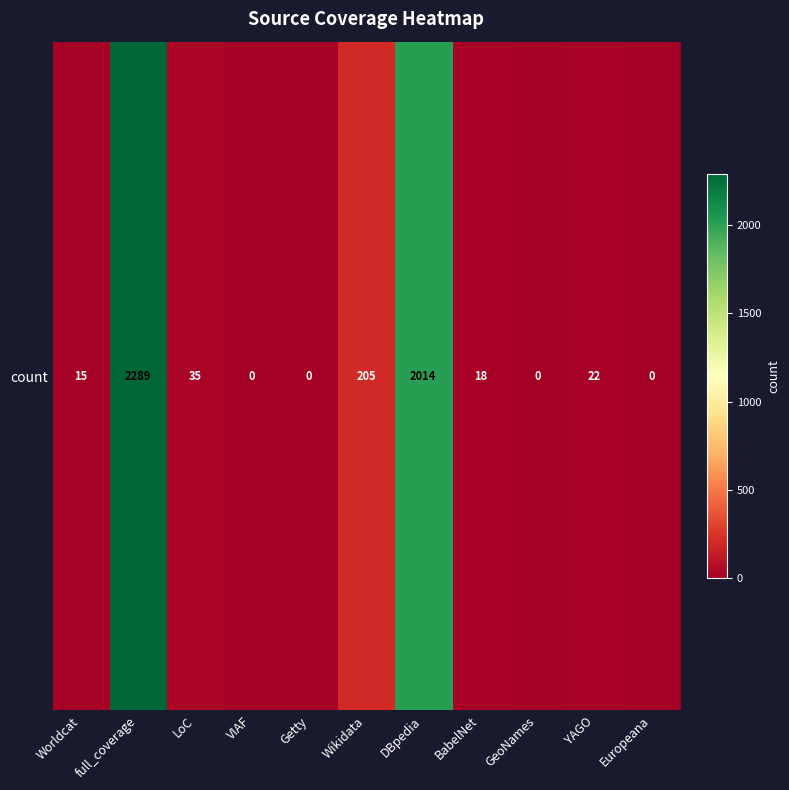

How many values are above zero?

7